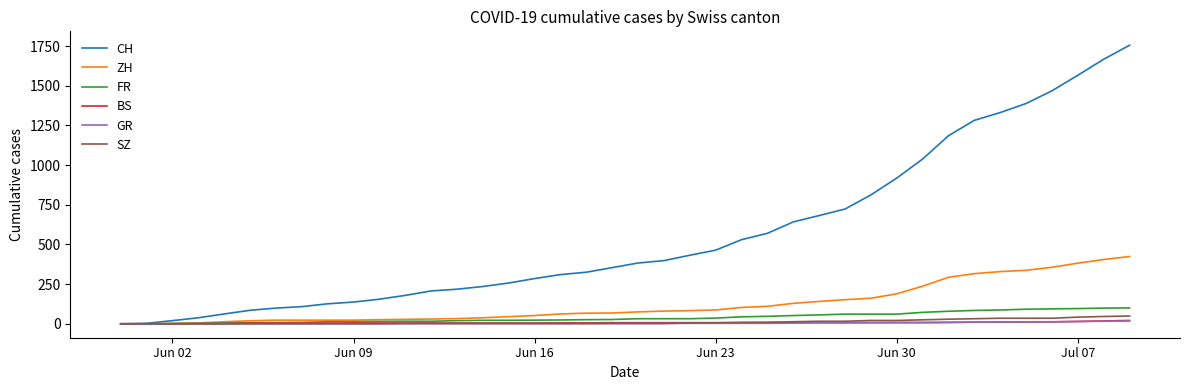

At how many categories does at least one series exceed 1227?

7